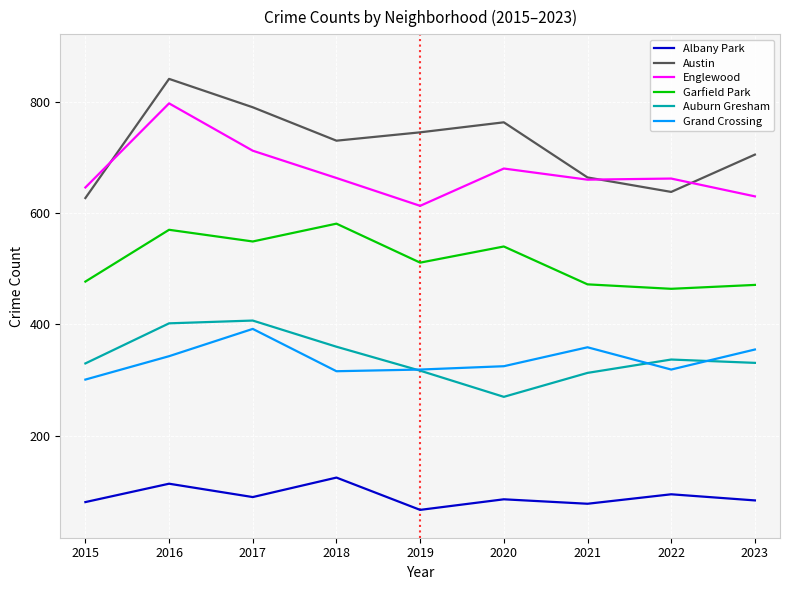

How many lines are shown in the chart?

6